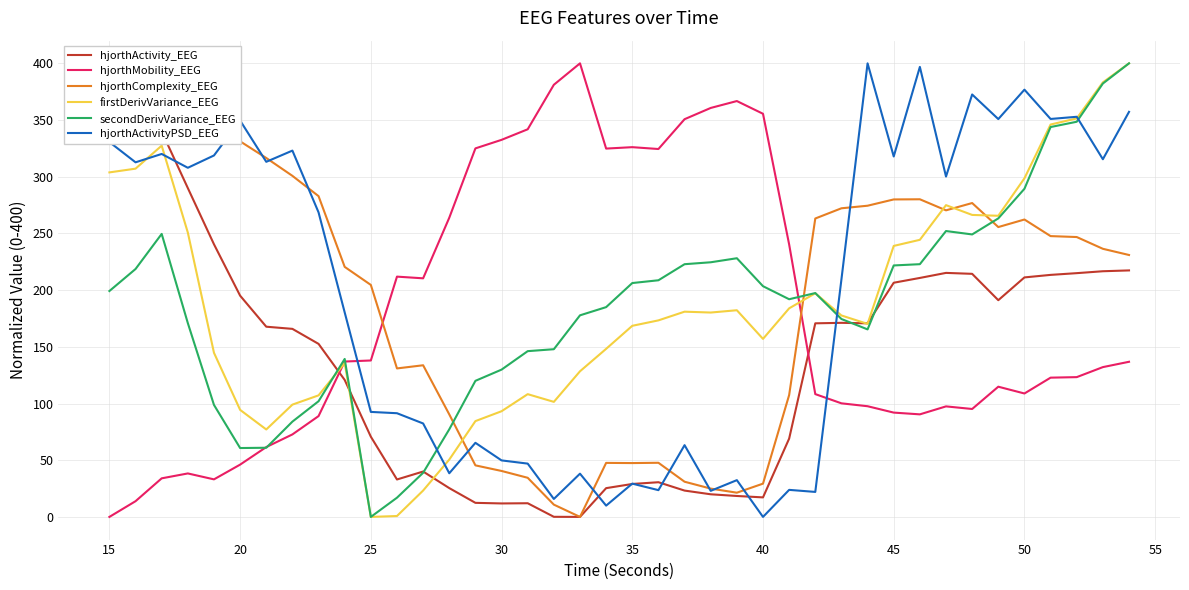

Is it true that hjorthActivityPSD_EEG equals -156.9 at 40?

False